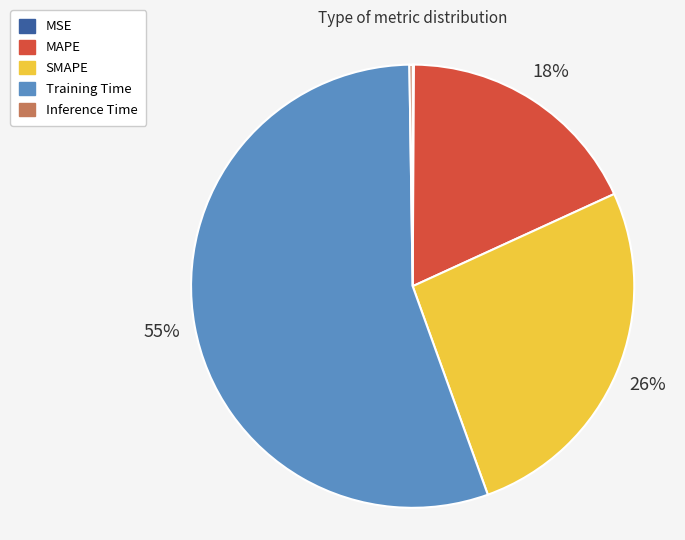

Which slice is the largest?

Training Time